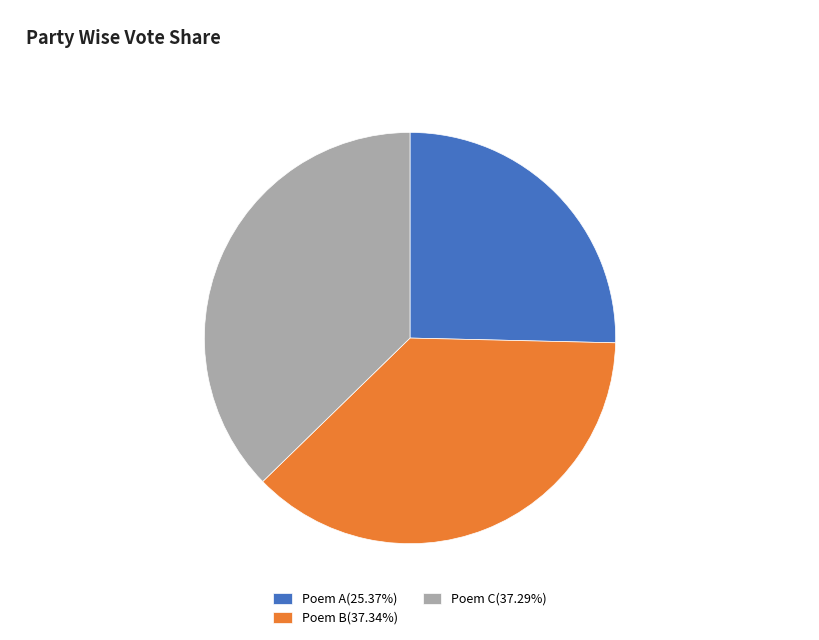

Is there a majority slice in this chart?

No